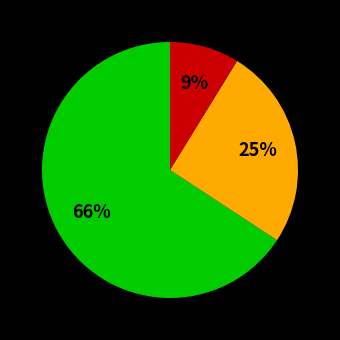

To the nearest percent, what is the average slice percentage?

33%